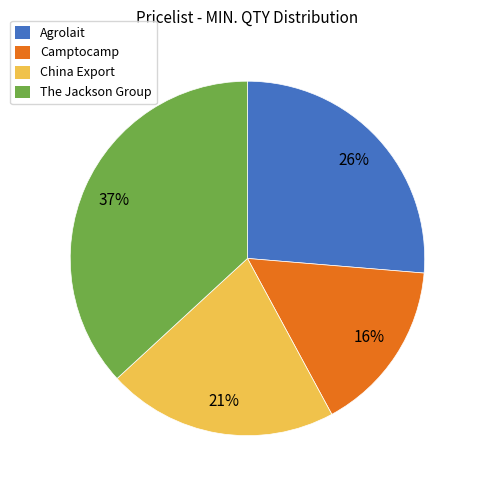

The China Export slice represents 21% of the pie. True or false?

True